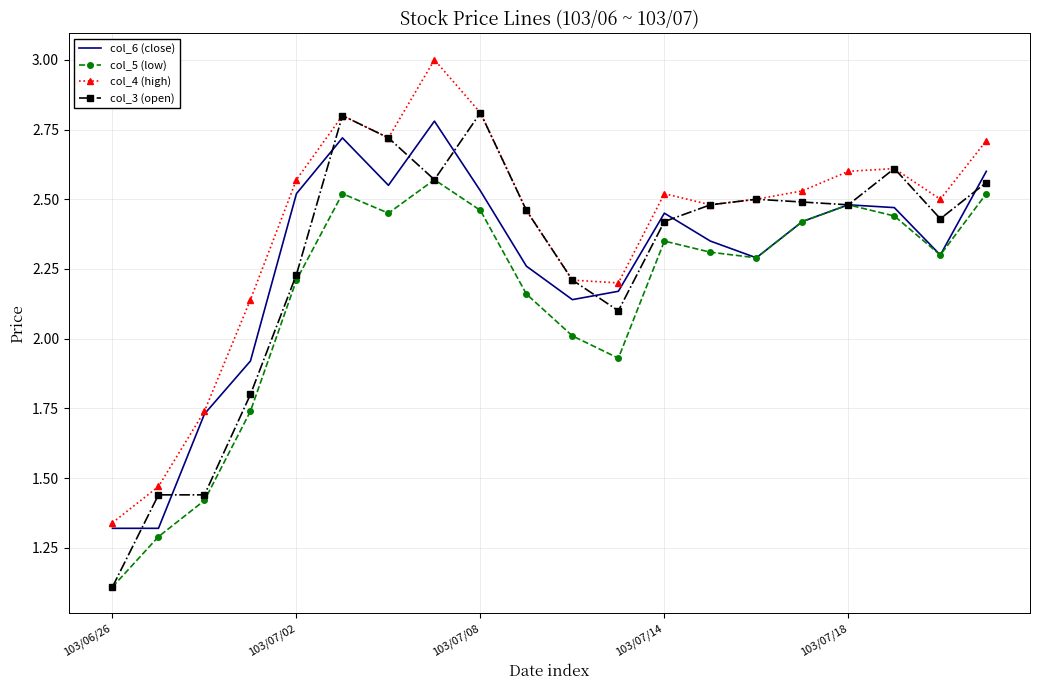

How many values in the col_3 (open) series are below 2?

4